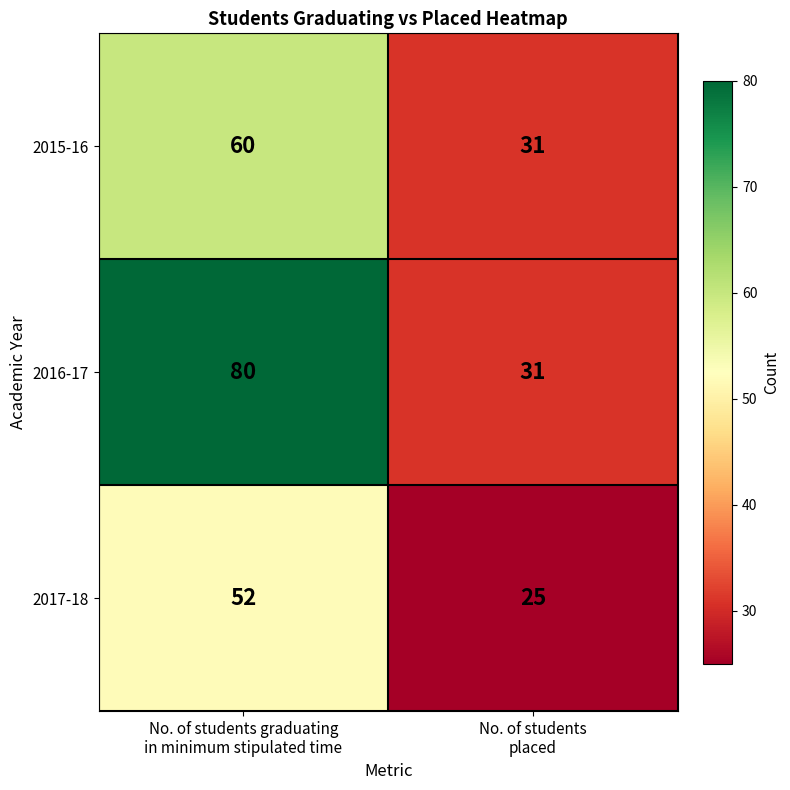

What is the sum of all 2017-18 values?

77